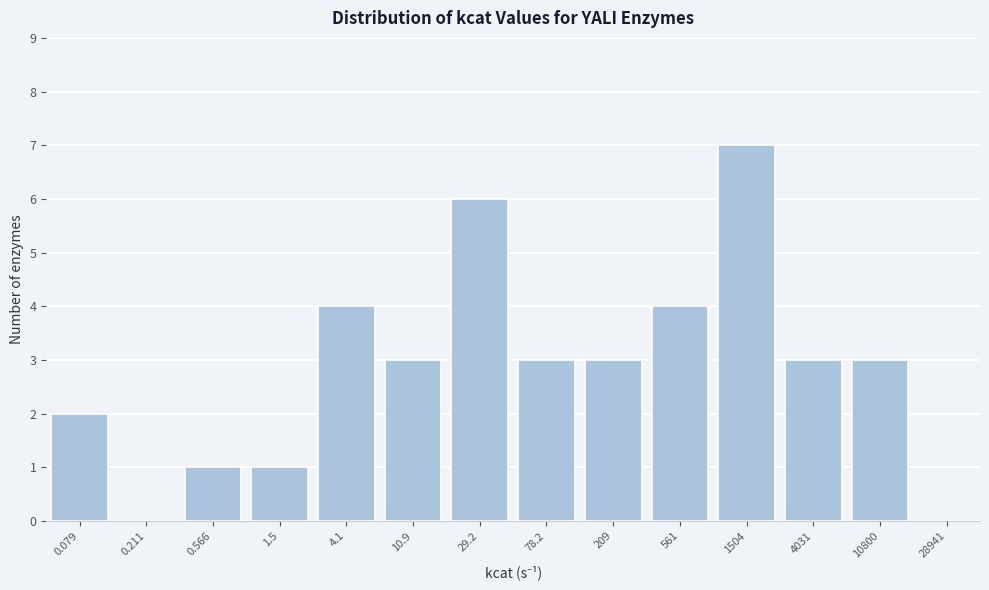

Reading left to right, what are all the values shown in this chart?

0.079=2	0.211=0	0.566=1	1.5=1	4.1=4	10.9=3	29.2=6	78.2=3	209=3	561=4	1504=7	4031=3	10800=3